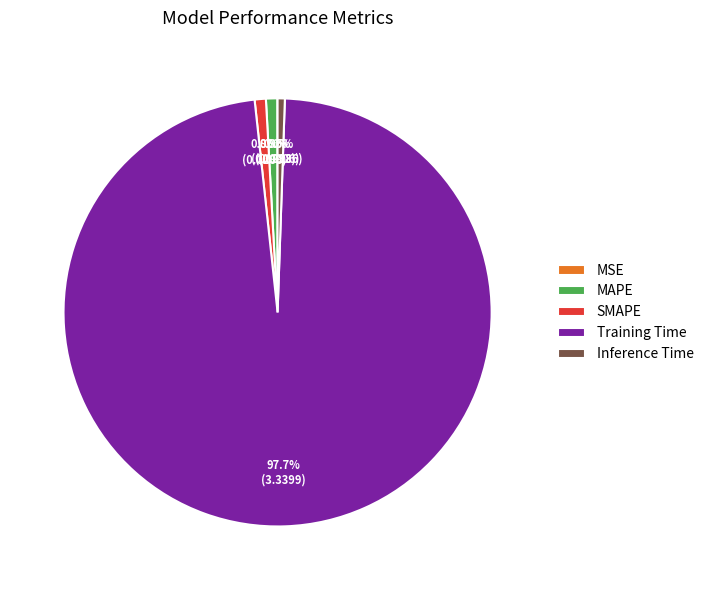

What is the largest slice in the pie chart?

Training Time